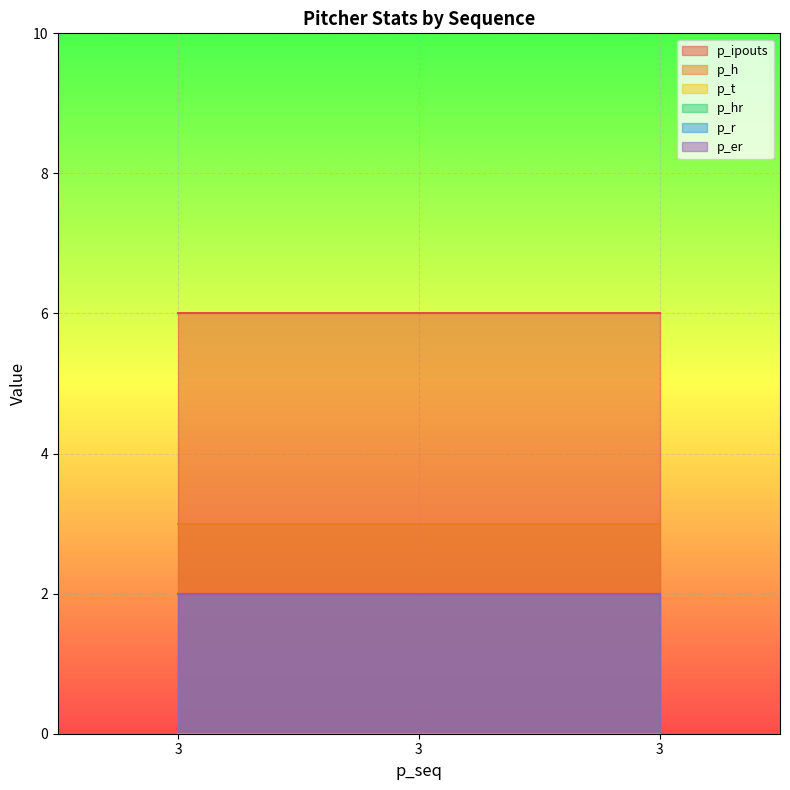

Does the chart display data point markers on the line(s)?

No